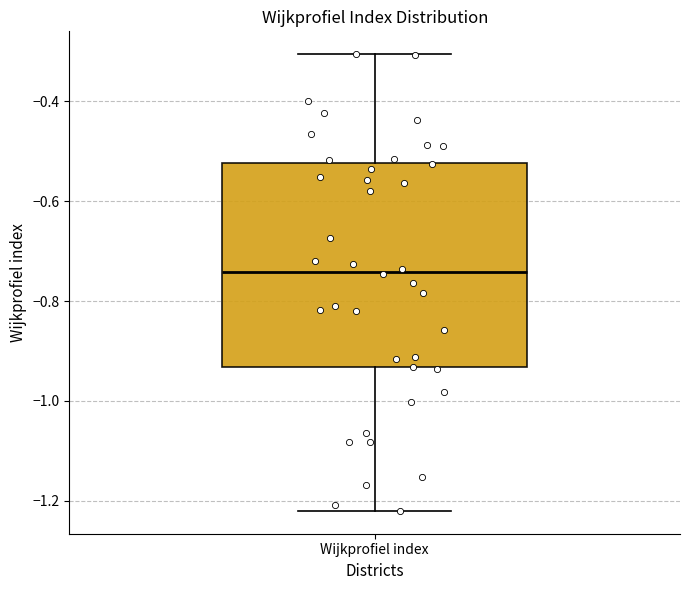

Where does the upper whisker of the box for Wijkprofiel index end on the y-axis? The values are not printed on the chart, so give them approximately, as read against the axis.

-0.30